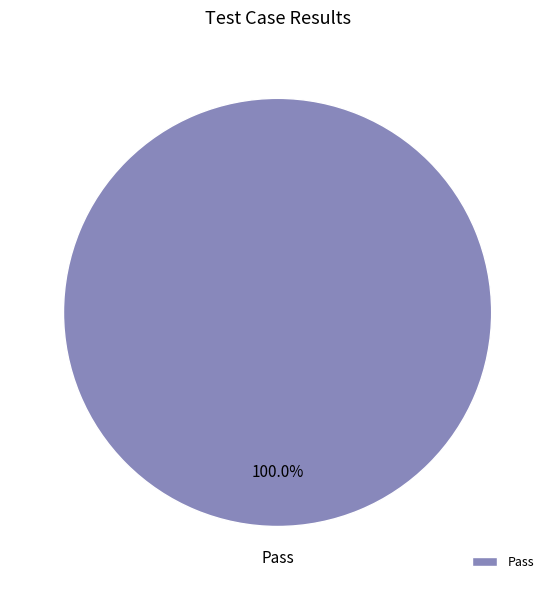

Which slice represents more than half of the pie?

Pass